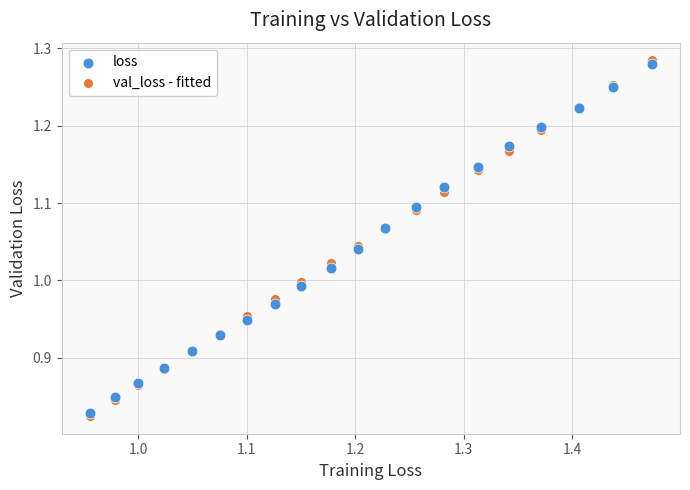

What are all the series names shown in the legend?

loss, val_loss - fitted